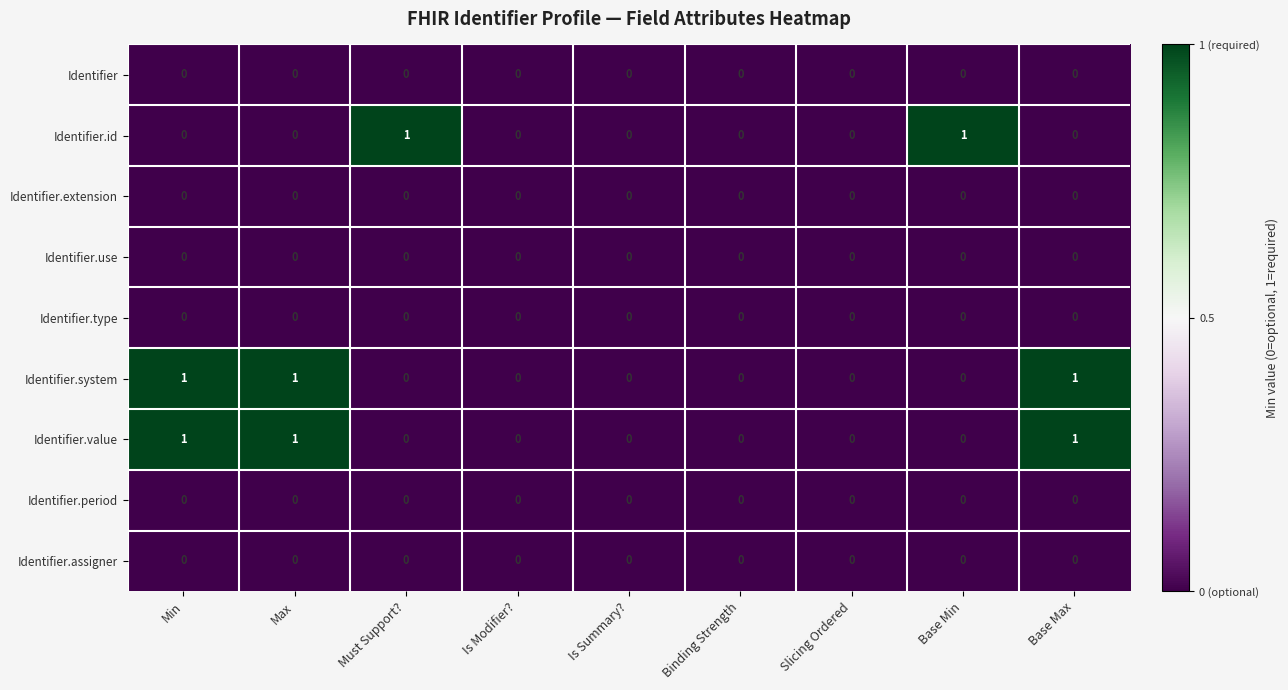

The Identifier.system series shows -1 at Must Support?. True or false?

False